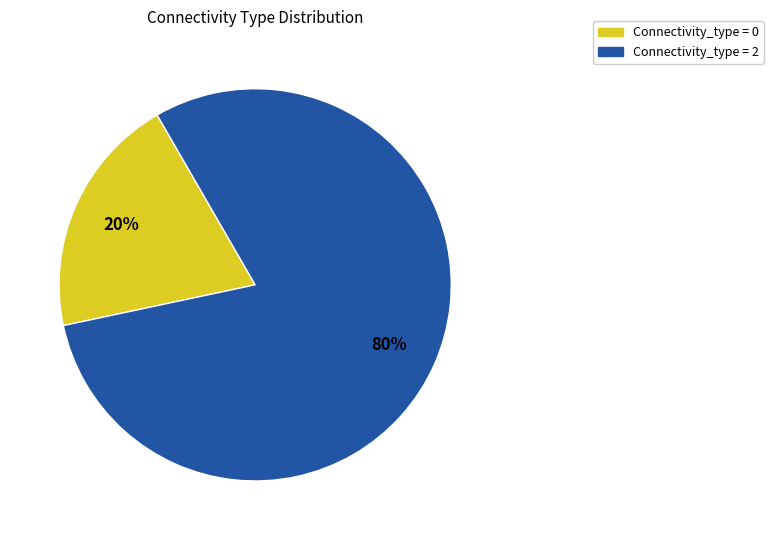

To the nearest percent, what is the difference between the largest and smallest slice percentages?

60%